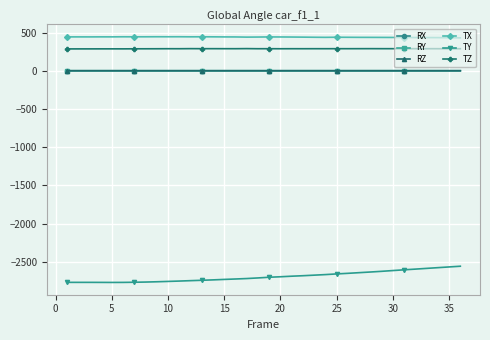

How many values in the TY series exceed -2703?

17